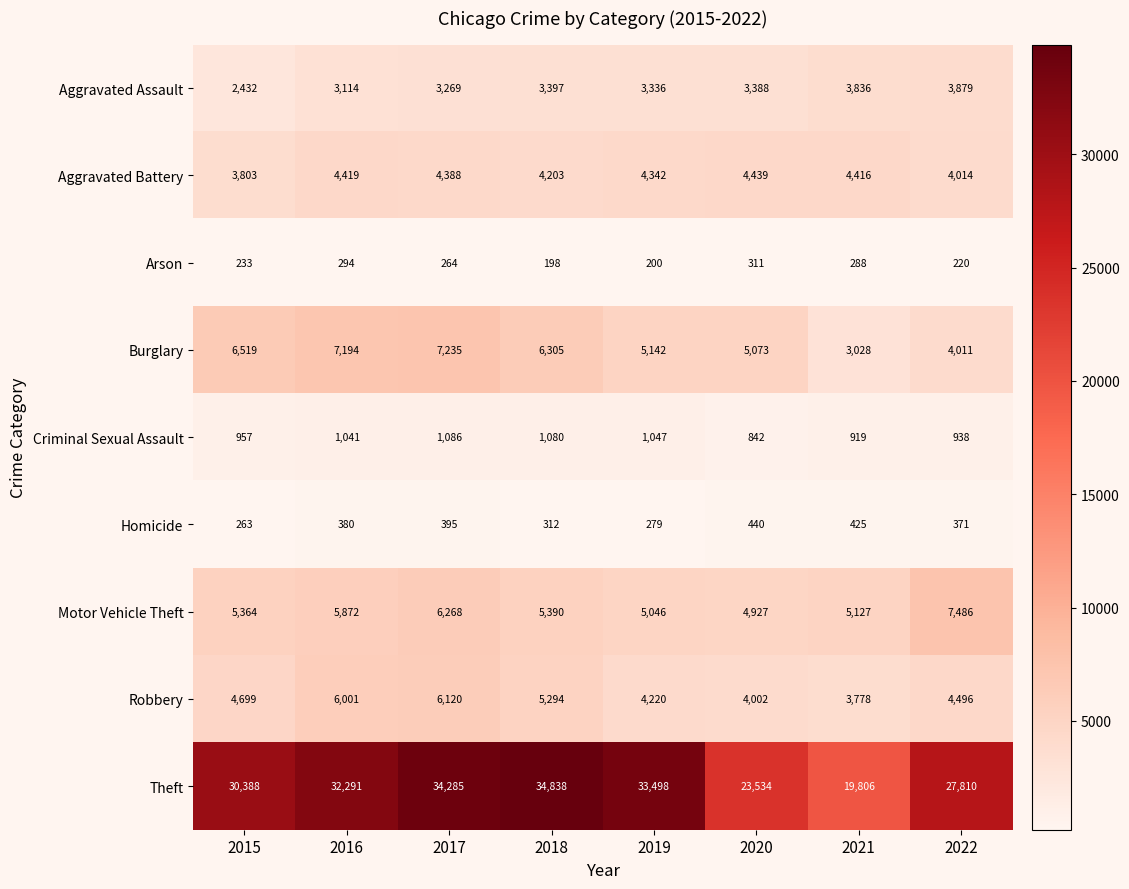

Which series has the largest range (max minus min)?

Theft